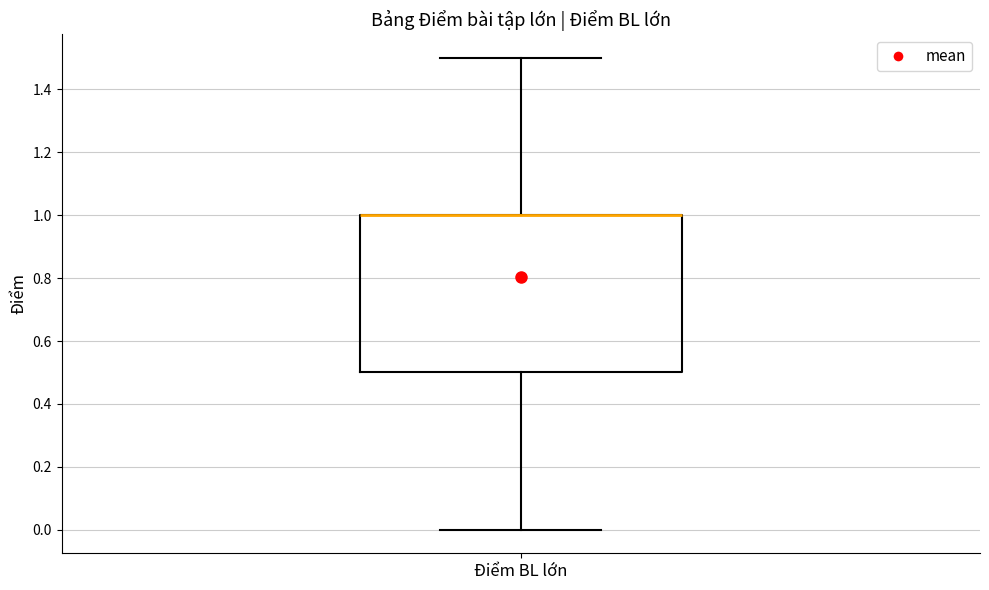

Read this box plot against the y-axis: the position of the median line, the range covered by the box, and the ends of both whiskers. The values are not printed on the chart, so give them approximately, as read against the axis.

median 1.0 (drawn on the box's upper edge), box 0.5 to 1.0, whiskers 0.0 to 1.5